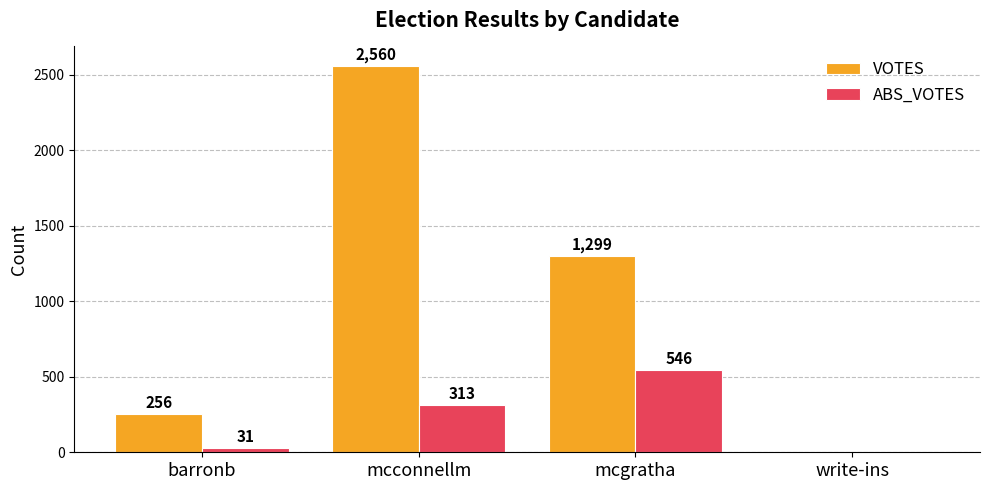

Reading left to right, list all the values displayed in this chart.

VOTES: 256	2560	1299	0
ABS_VOTES: 31	313	546	0